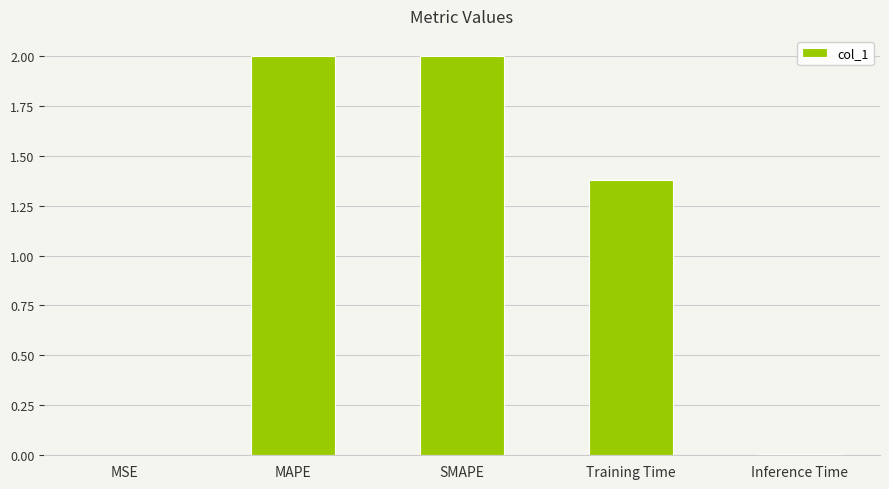

Where is the data nearest to the value 1?

Training Time